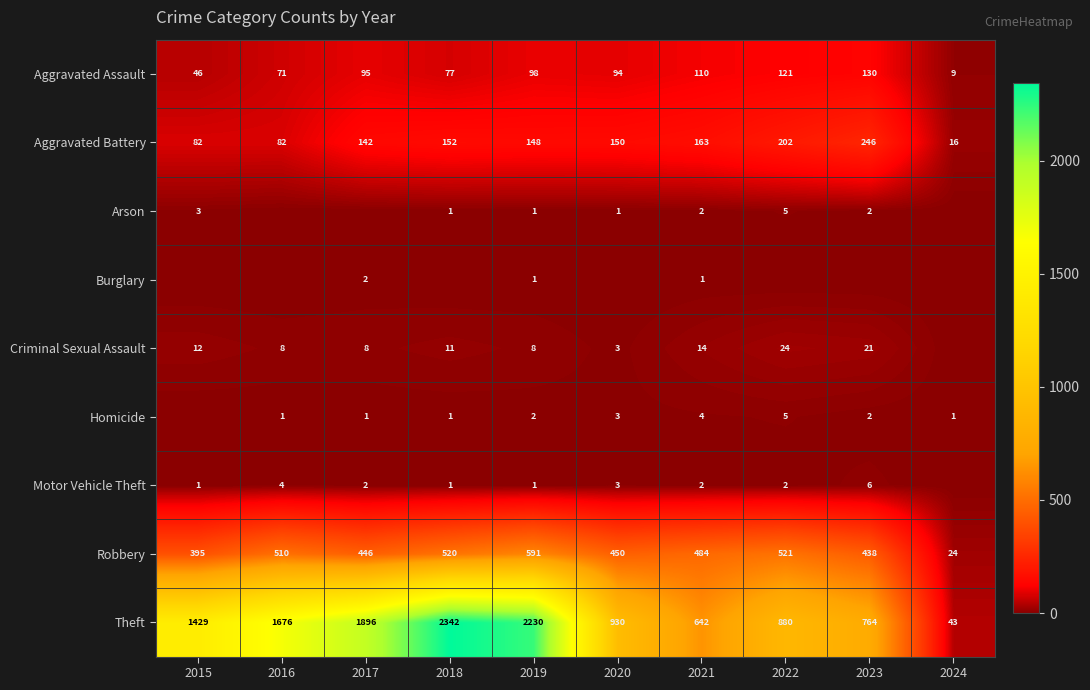

At which label is Arson closest to 2?

2021